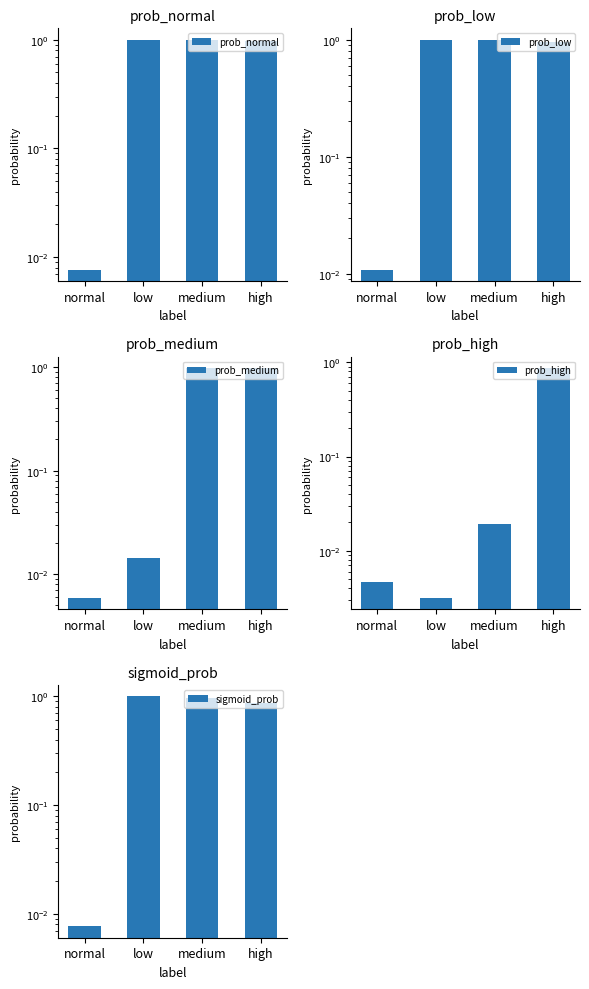

At which category does the chart reach its peak across all series?

low